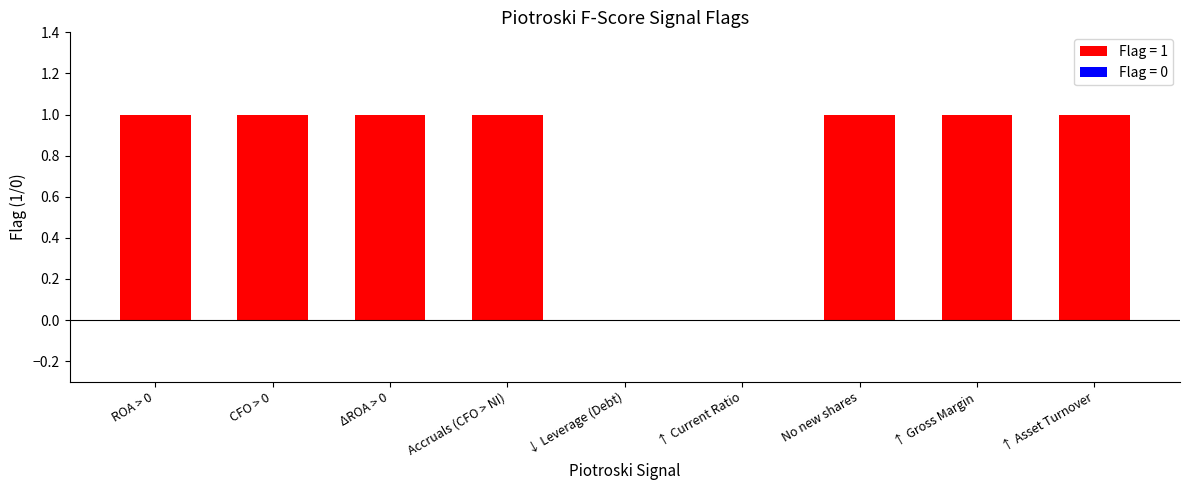

Rank the categories by value from highest to lowest.

ROA > 0, CFO > 0, ΔROA > 0, Accruals (CFO > NI), No new shares, ↑ Gross Margin, ↑ Asset Turnover, ↓ Leverage (Debt), ↑ Current Ratio